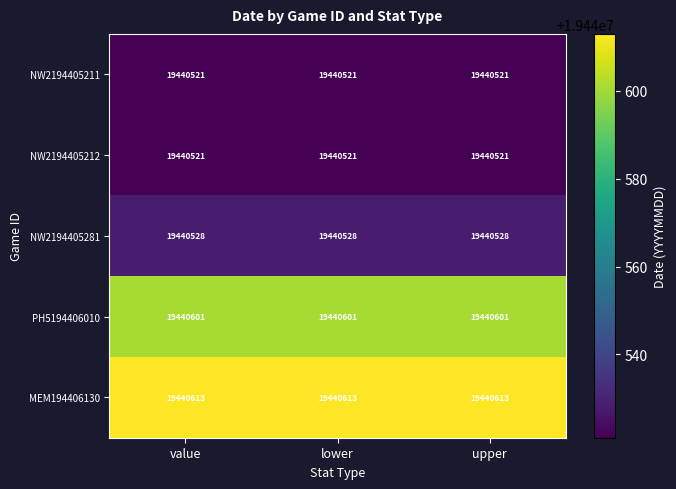

The NW2194405281 series shows 11300692 at lower. True or false?

False